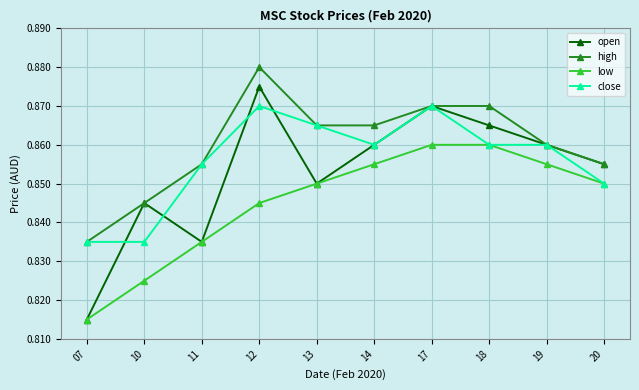

How many lines are shown in the chart?

4